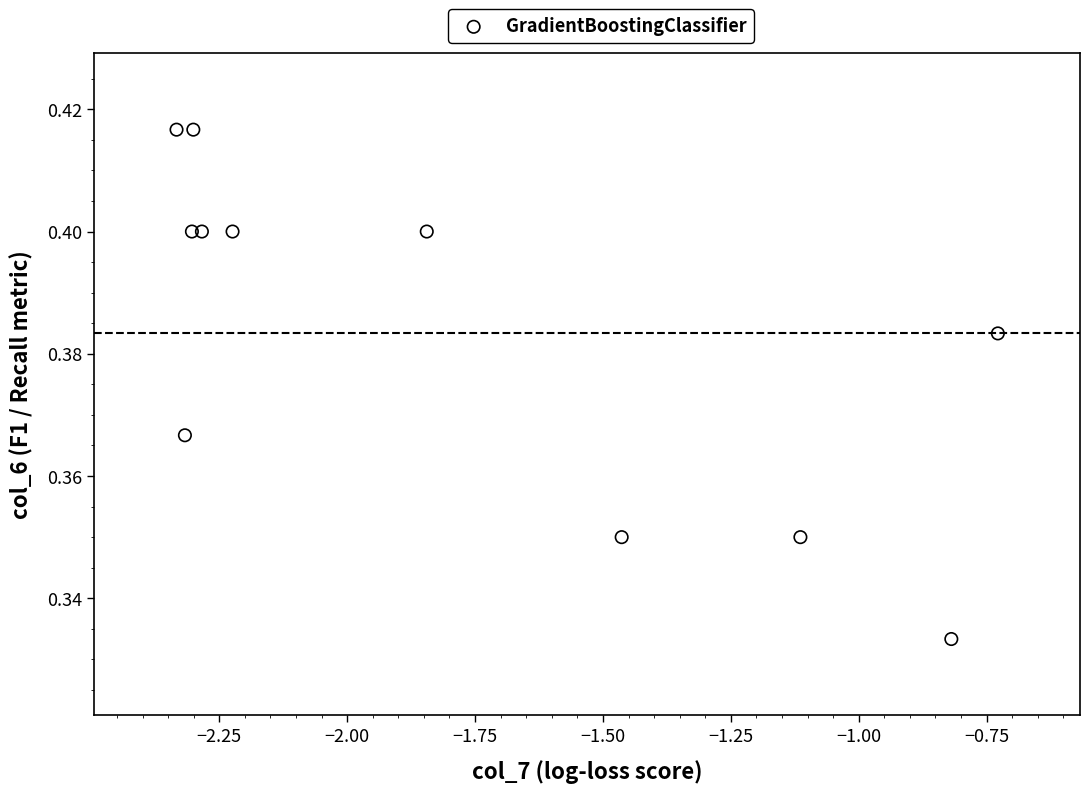

What is the range of X values (max minus min)?

1.6